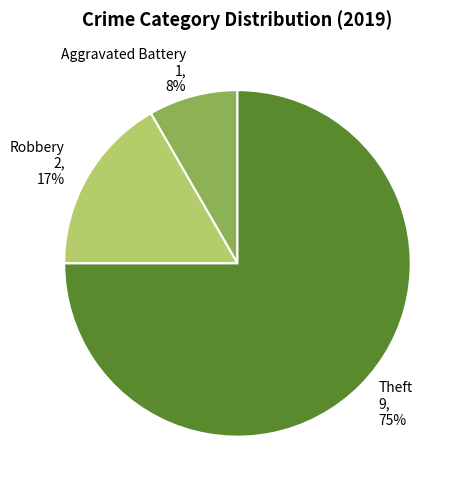

To the nearest percent, what is the average slice percentage?

33%